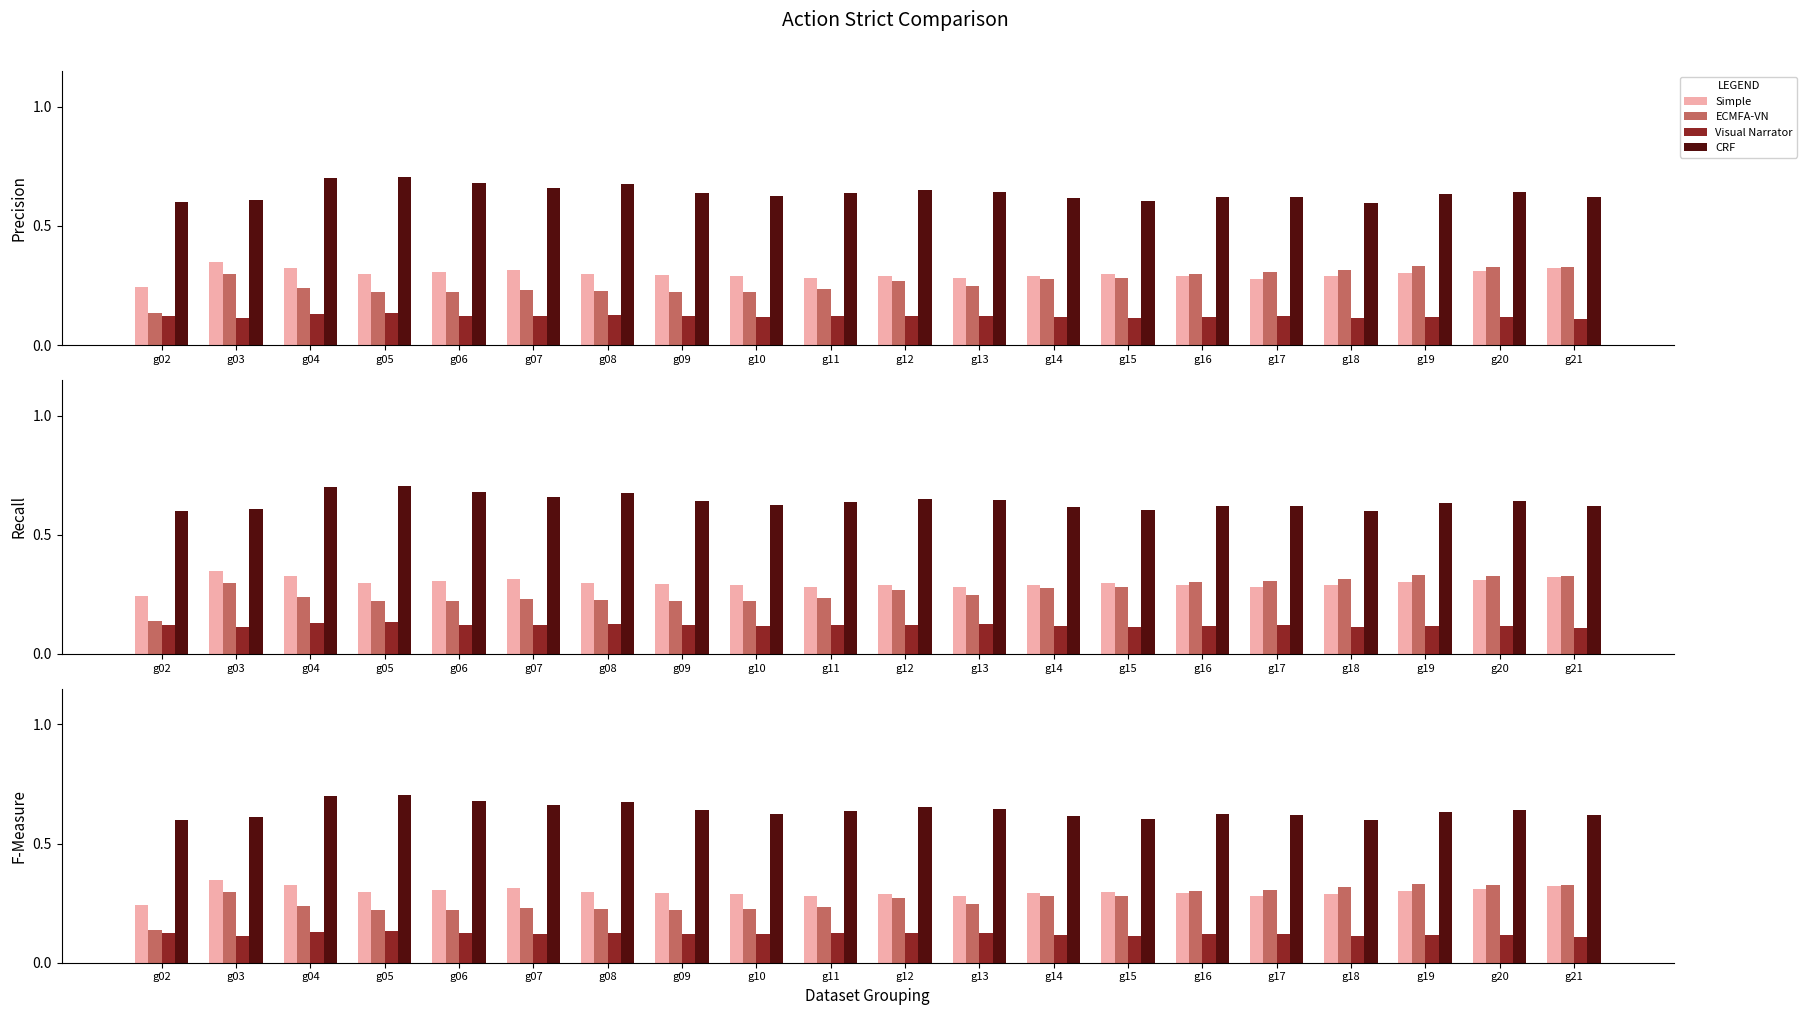

How many bars are there in each group?

4